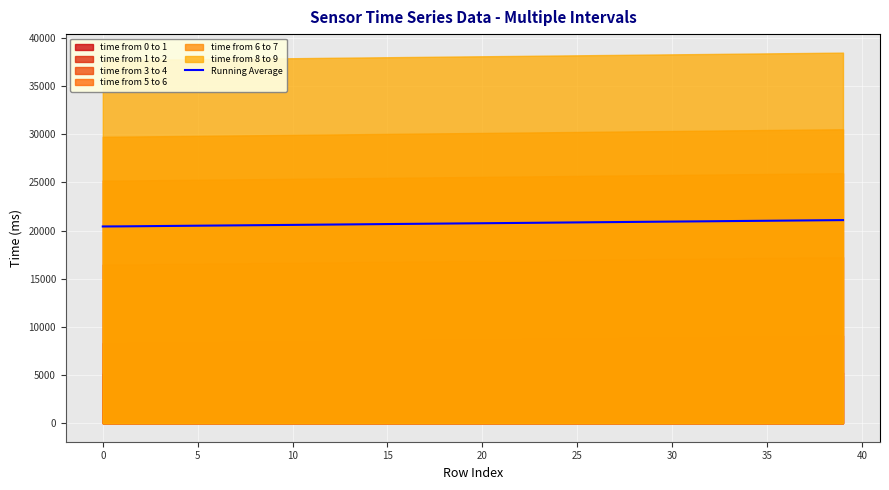

How many values exceed 20761?

20